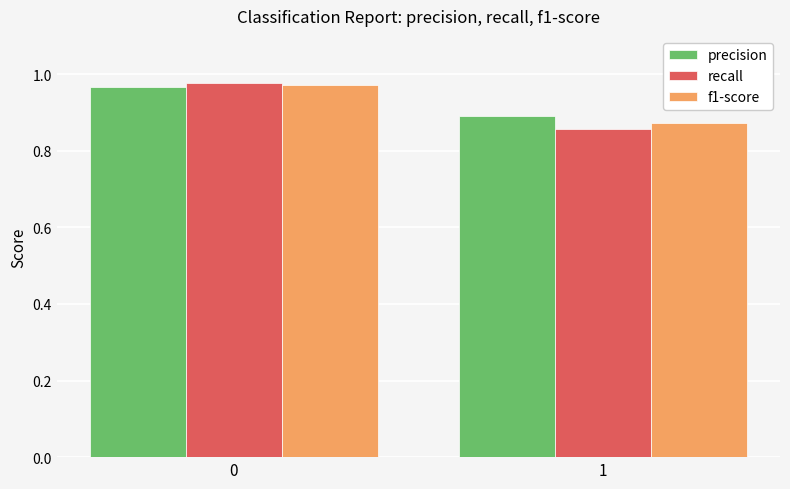

Count the number of categories in the chart.

2